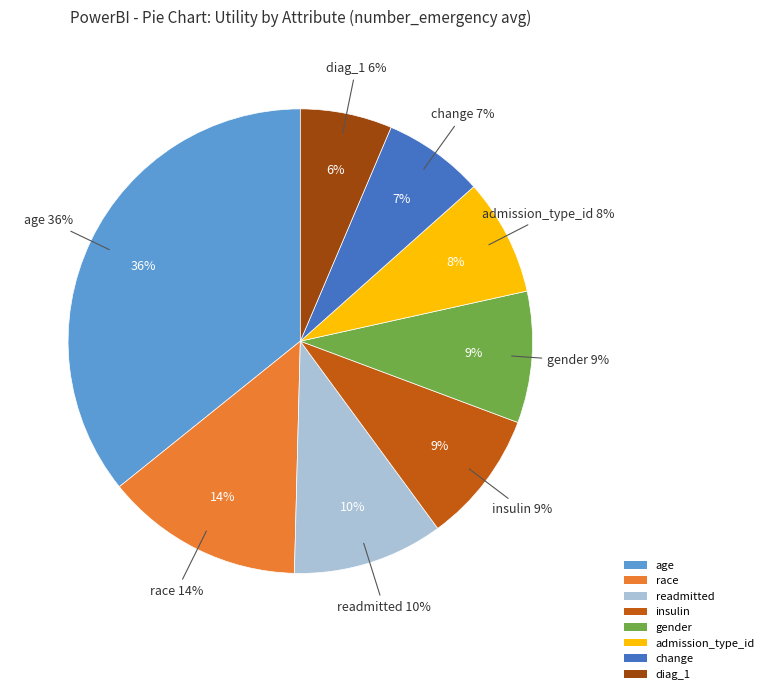

How many slices are in this pie chart?

8